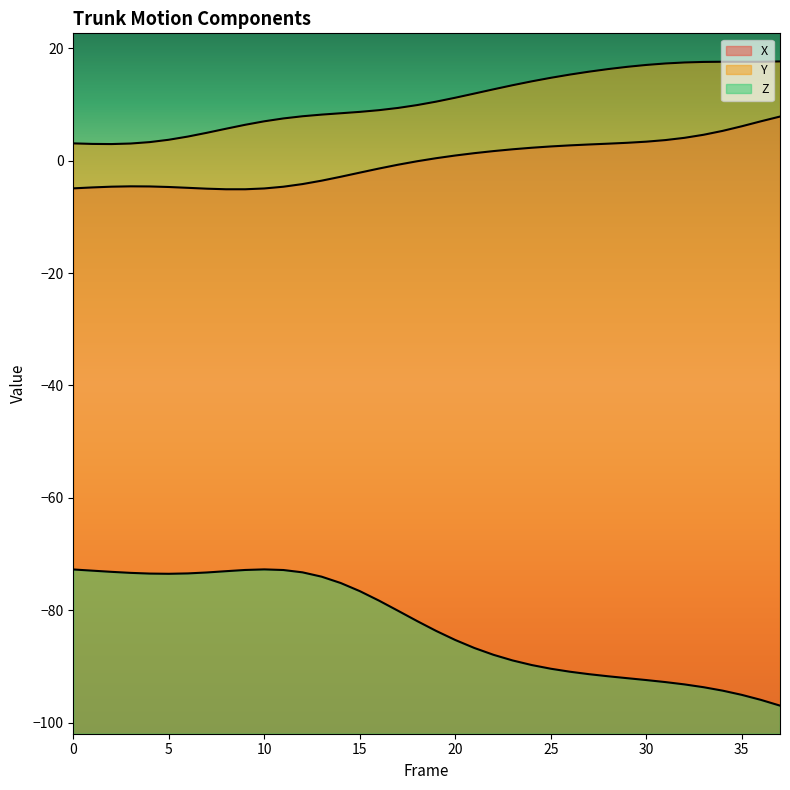

Rank the categories by Y value from highest to lowest.

37, 34, 36, 35, 33, 32, 31, 30, 29, 28, 27, 26, 25, 24, 23, 22, 21, 20, 19, 18, 17, 16, 15, 14, 13, 12, 11, 10, 9, 8, 7, 6, 5, 4, 0, 3, 1, 2